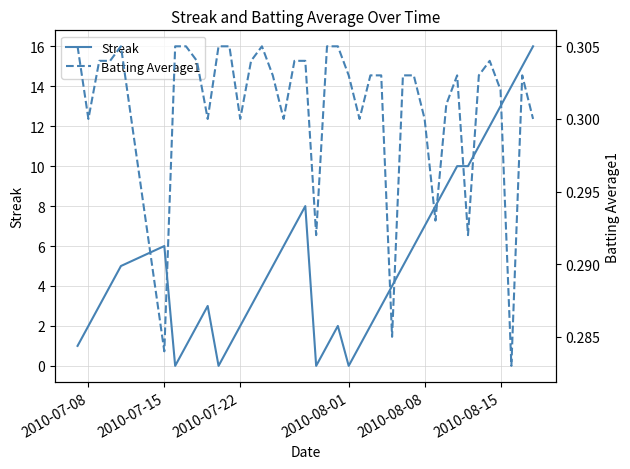

The Streak series shows 1 at 2010-07-22. True or false?

False